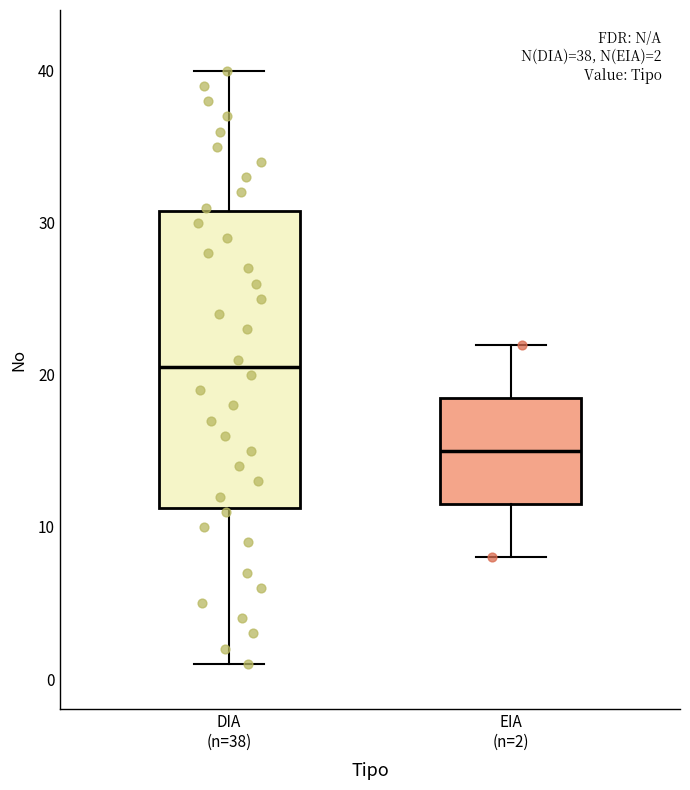

Which box's median line is the lowest?

EIA (n=2)